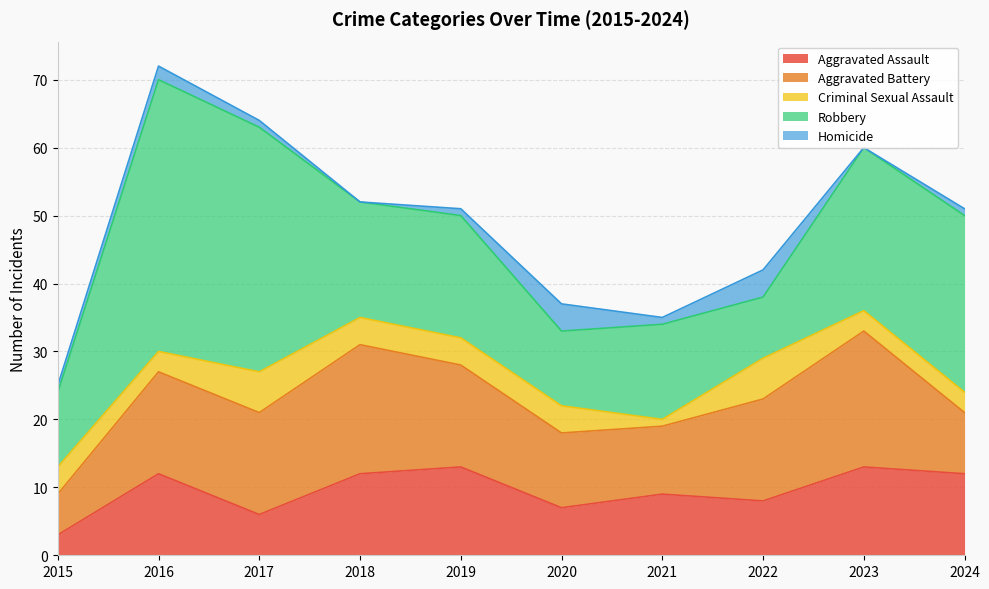

At which label does Robbery first exceed 18?

2016